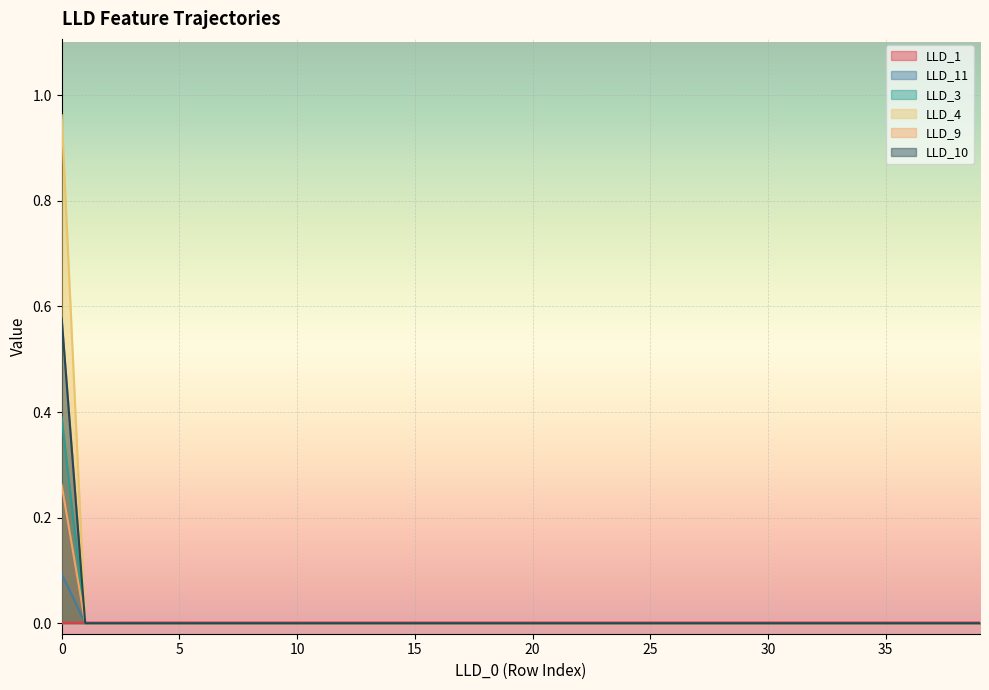

What is the sum of all LLD_3 values?

0.4